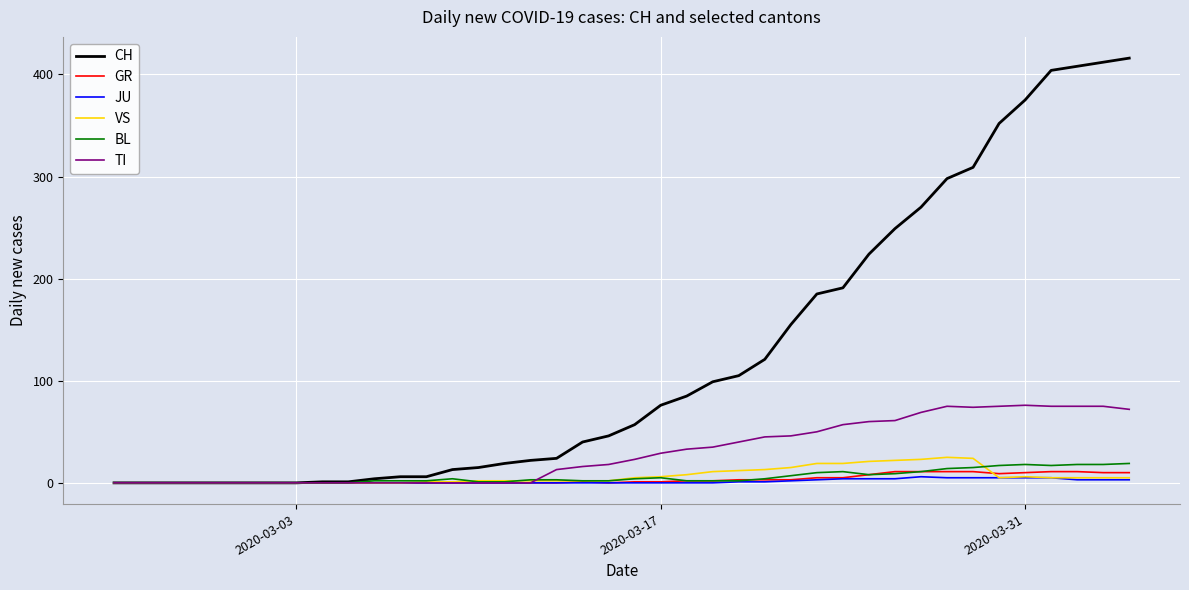

Which series has the largest range (max minus min)?

CH